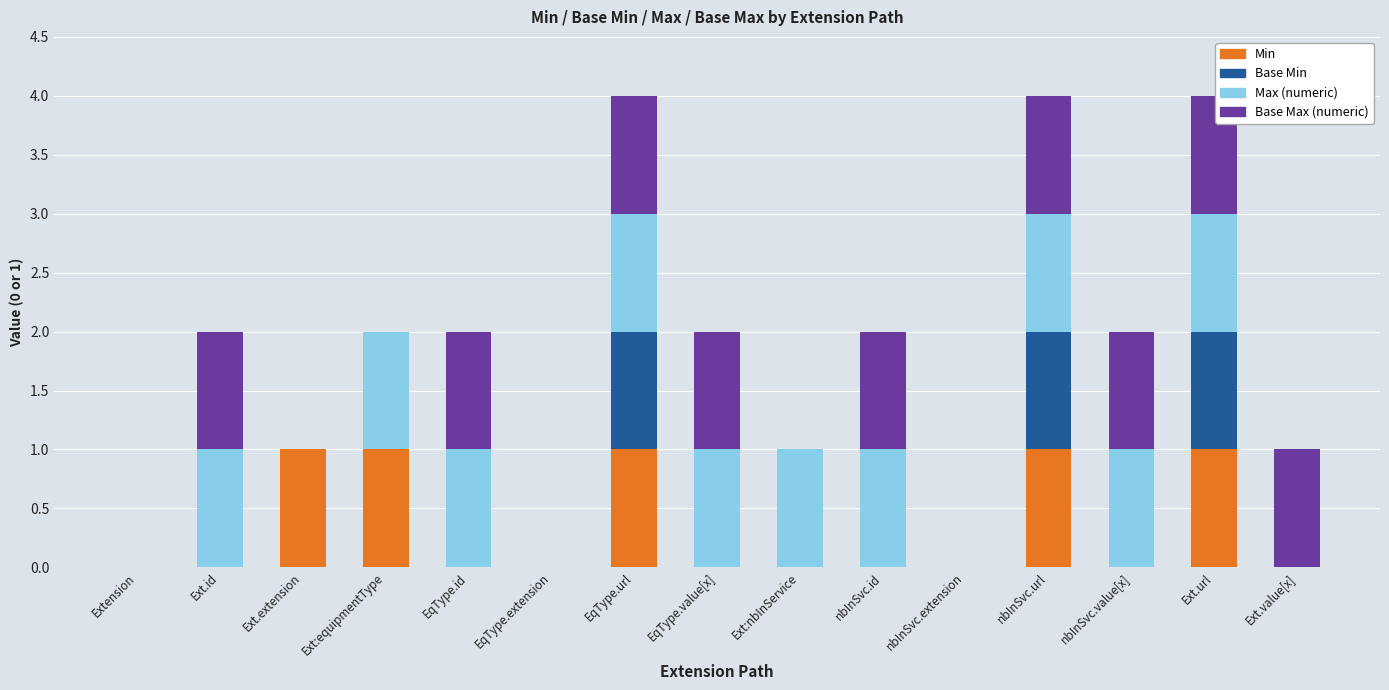

List the series in order of their peak value, lowest first.

Min, Base Min, Max (numeric), Base Max (numeric)